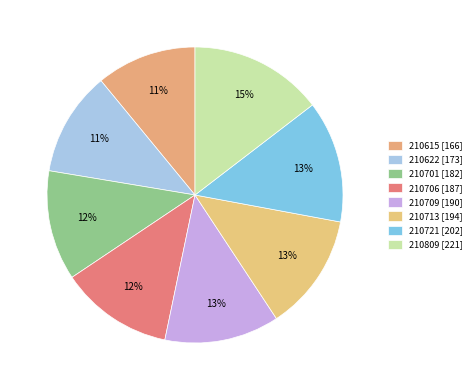

What portion of the pie excludes 210721?

86.7%